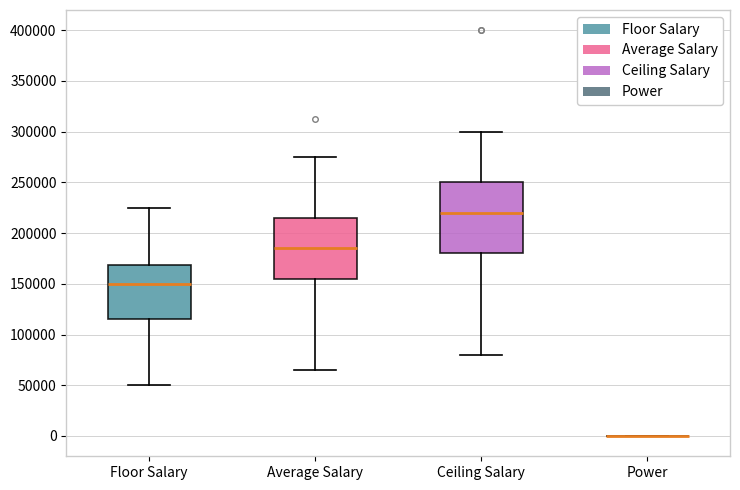

Which box is the tallest, from its lower edge to its upper edge?

Ceiling Salary